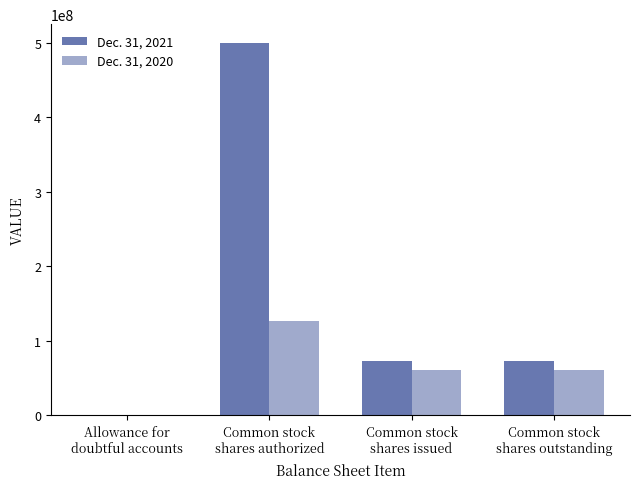

True or false: Dec. 31, 2021 has a value of 100915543 at Common stock
shares outstanding.

False